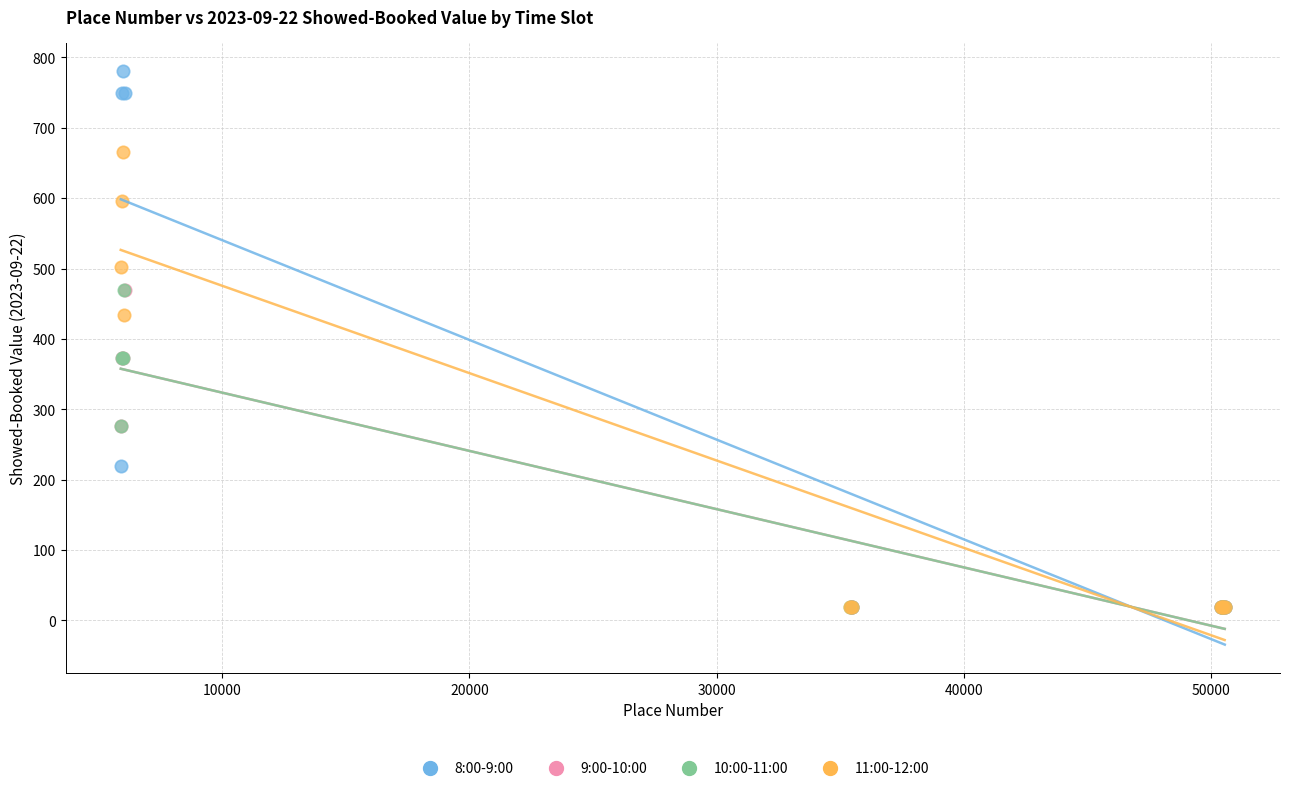

Which series has the widest spread of Y values?

8:00-9:00